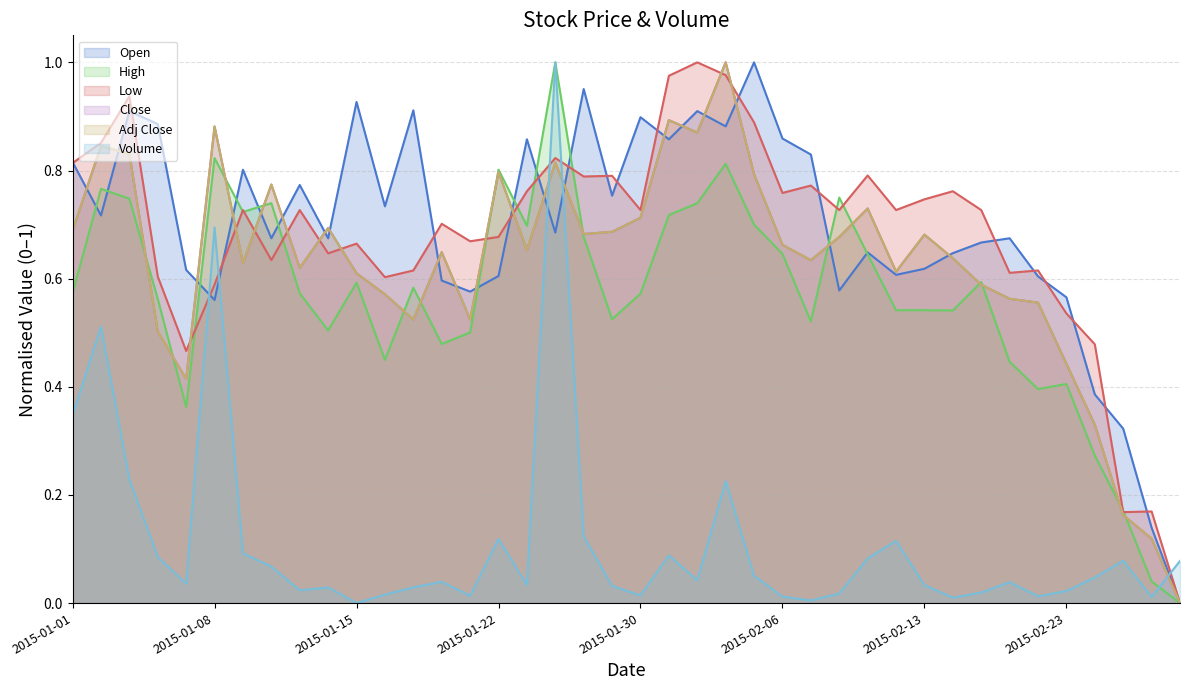

Is it true that Close equals 1.4 at 2015-02-04?

False